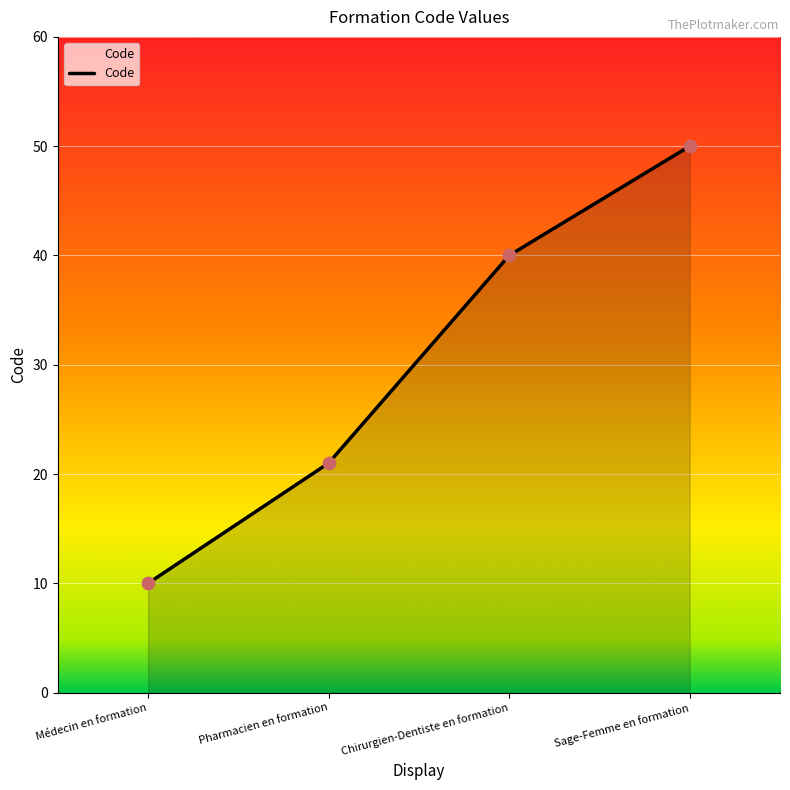

Between Médecin en formation and Pharmacien en formation, which is larger?

Pharmacien en formation